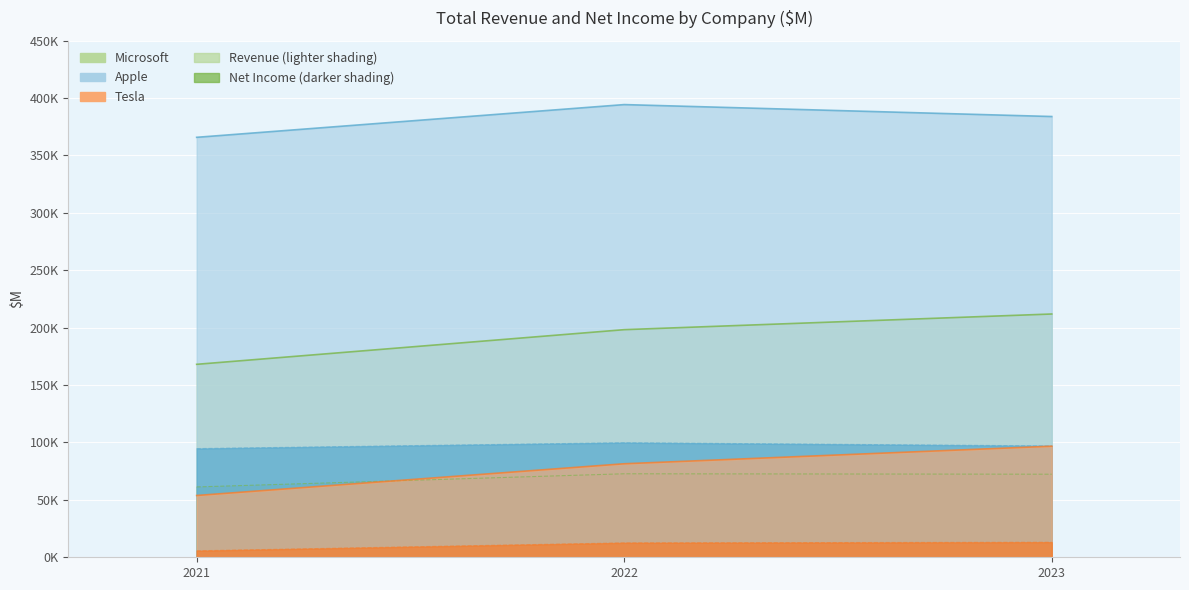

Reading right to left, extract all data points from this chart.

Microsoft: 2023=211915	2022=198270	2021=168088
Apple: 2023=383934	2022=394328	2021=365817
Tesla: 2023=96773	2022=81462	2021=53823